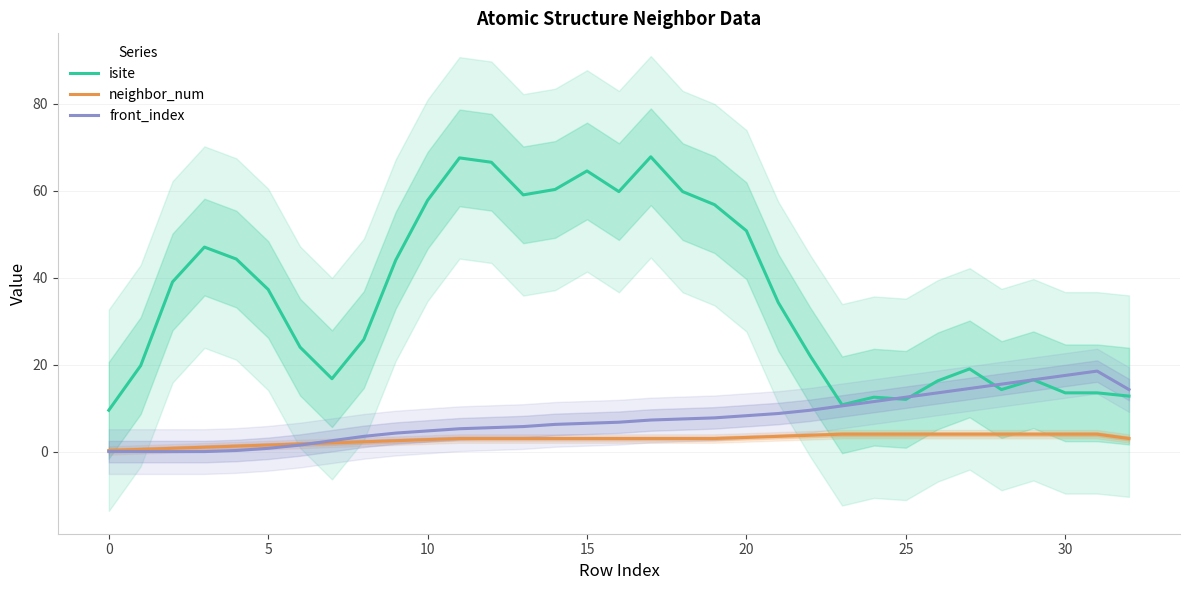

True or false: isite and neighbor_num intersect in this chart.

False